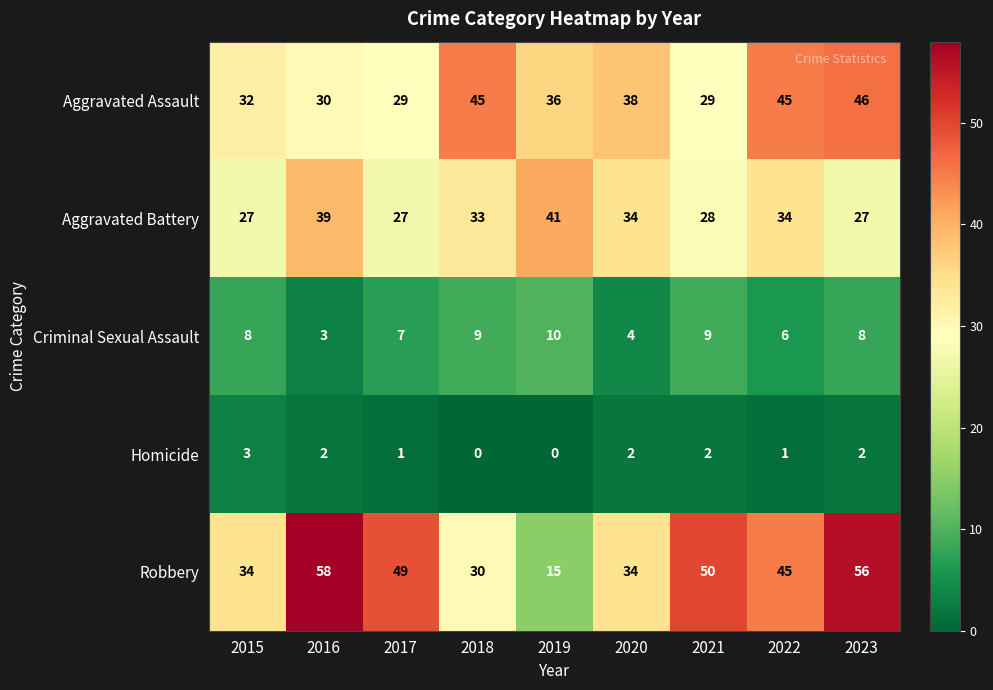

Rank the series at 2023 from lowest to highest value.

Homicide, Criminal Sexual Assault, Aggravated Battery, Aggravated Assault, Robbery